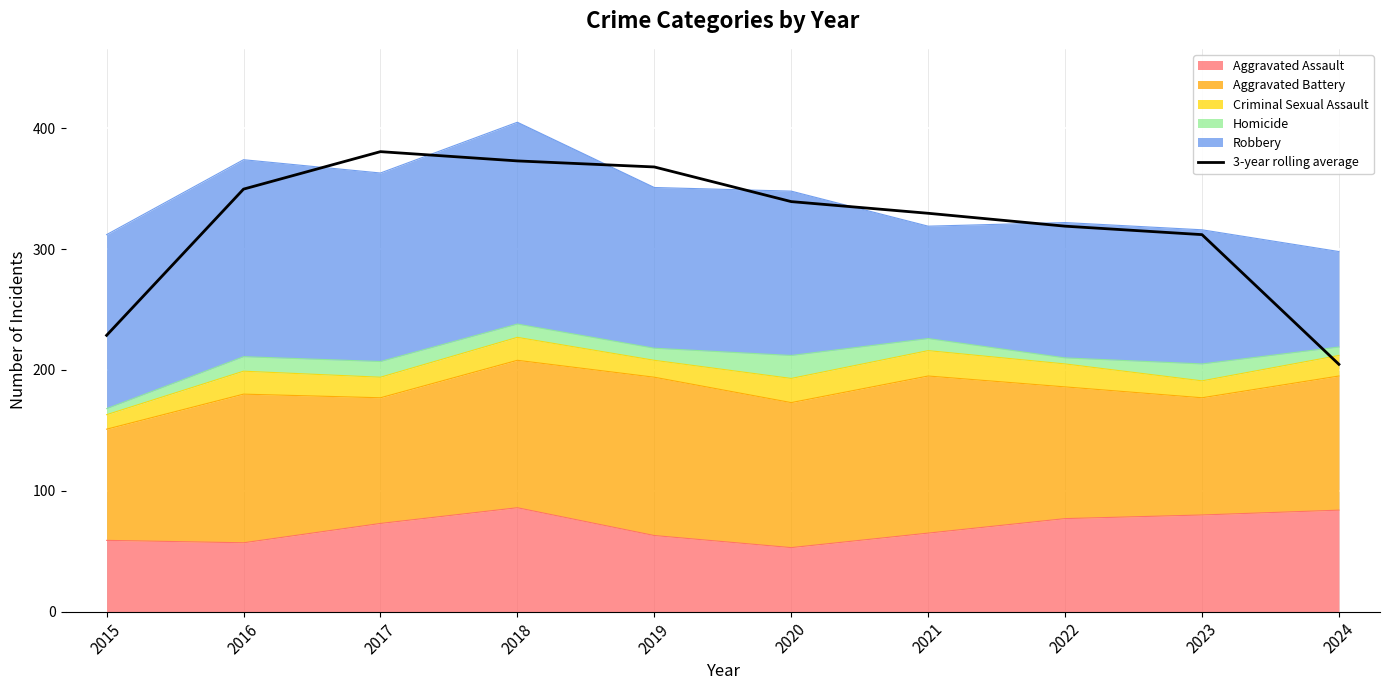

The value at 2023 is 164.3. True or false?

False